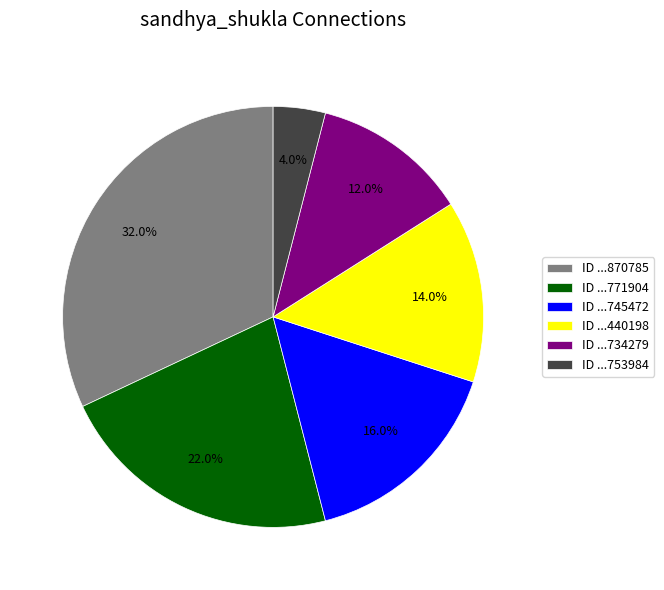

Which slice is the smallest?

ID ...753984